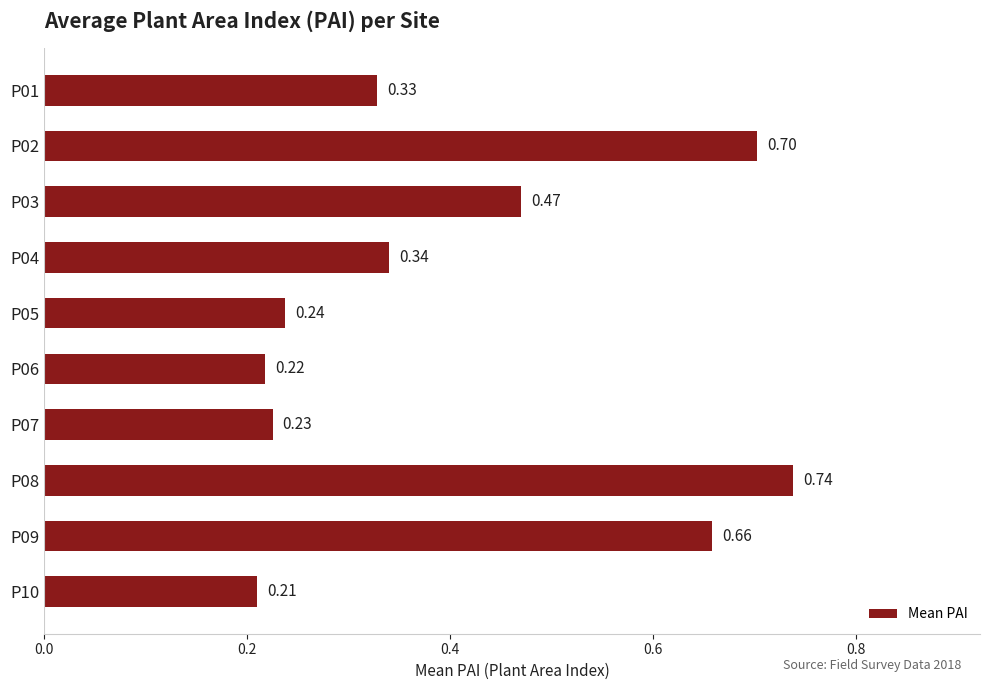

What is the average value?

0.4